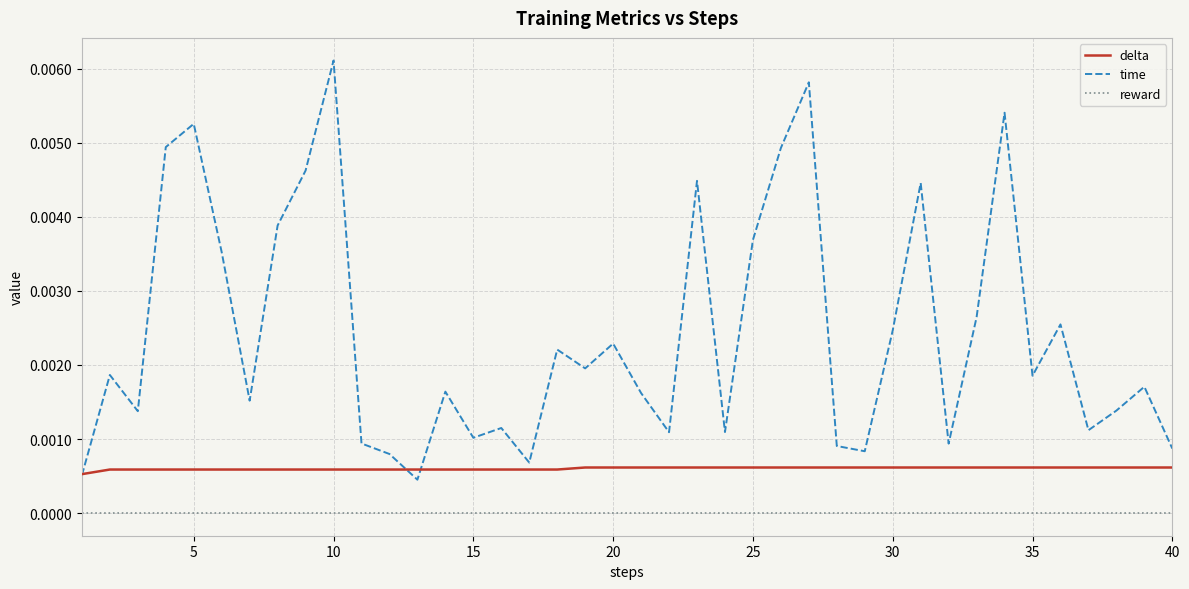

Rank the series by their maximum value, from highest to lowest.

time, delta, reward